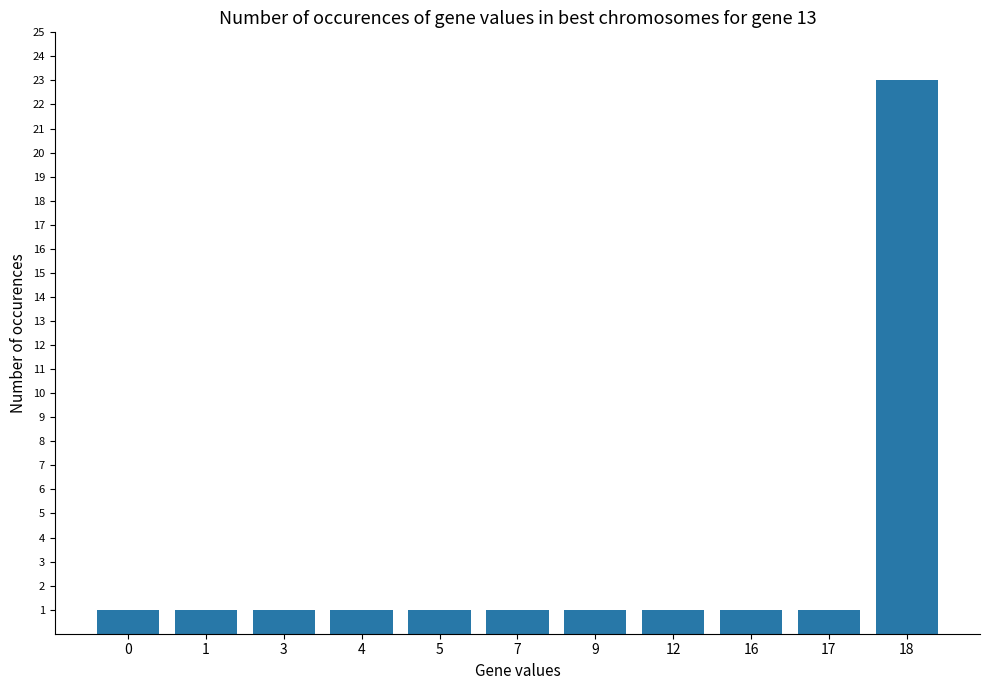

The chart shows a value of 0 at 3. True or false?

False